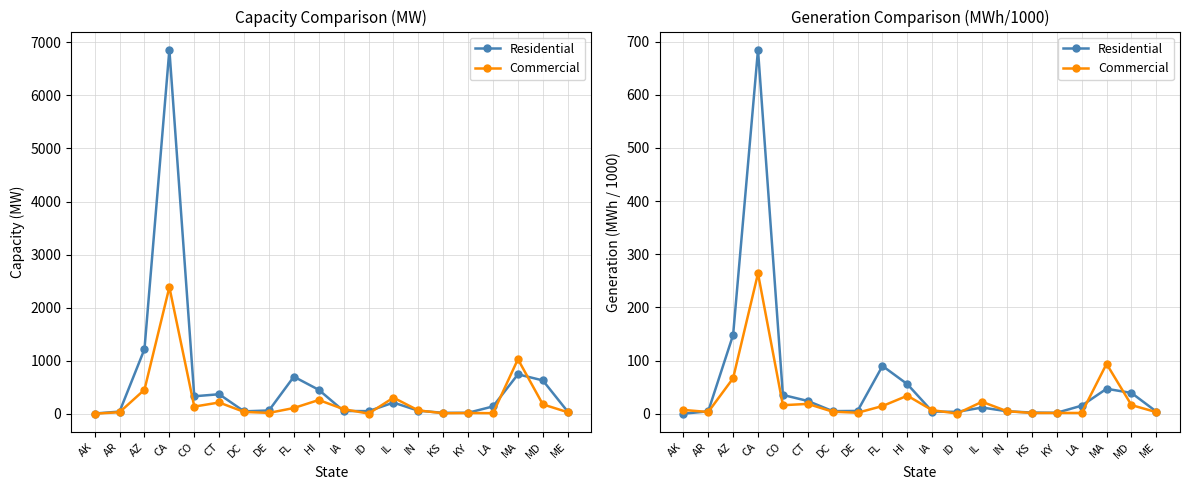

The Residential series shows 0.0 at AK. True or false?

True